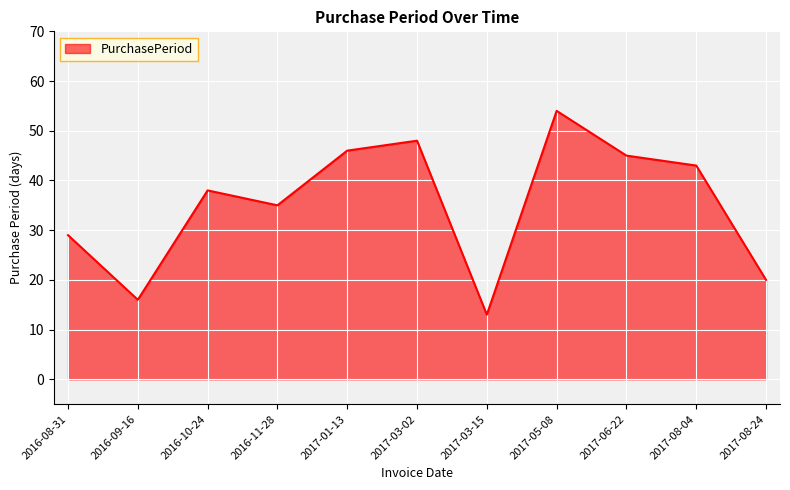

What is the difference between the values at 2016-11-28 and 2016-08-31?

6